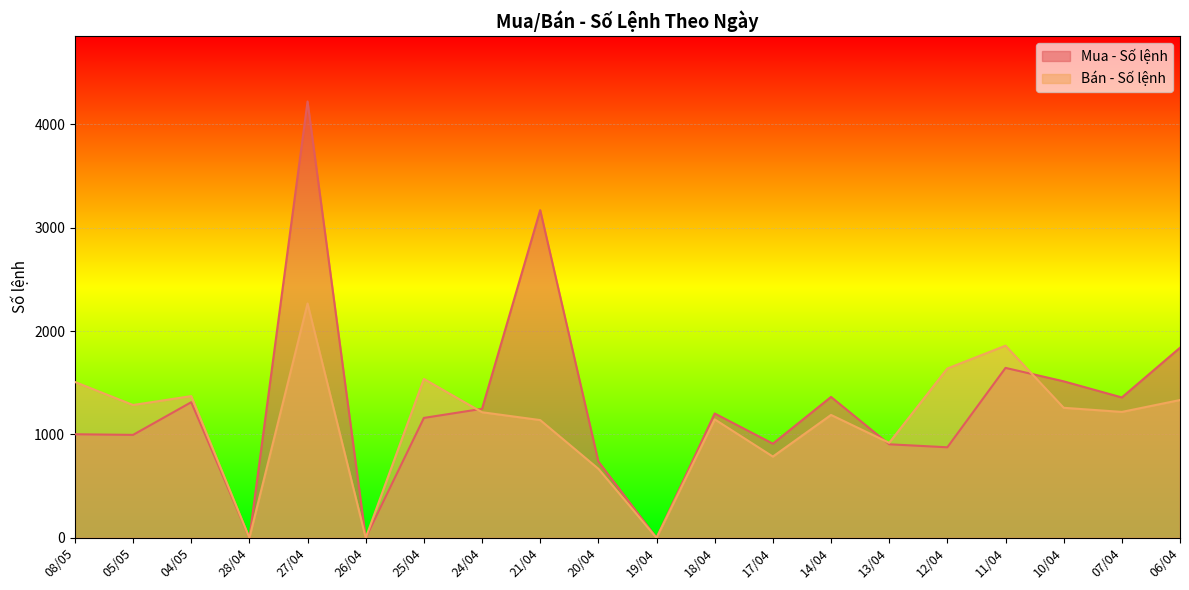

Which has a higher value, 17/04 or 04/05?

04/05